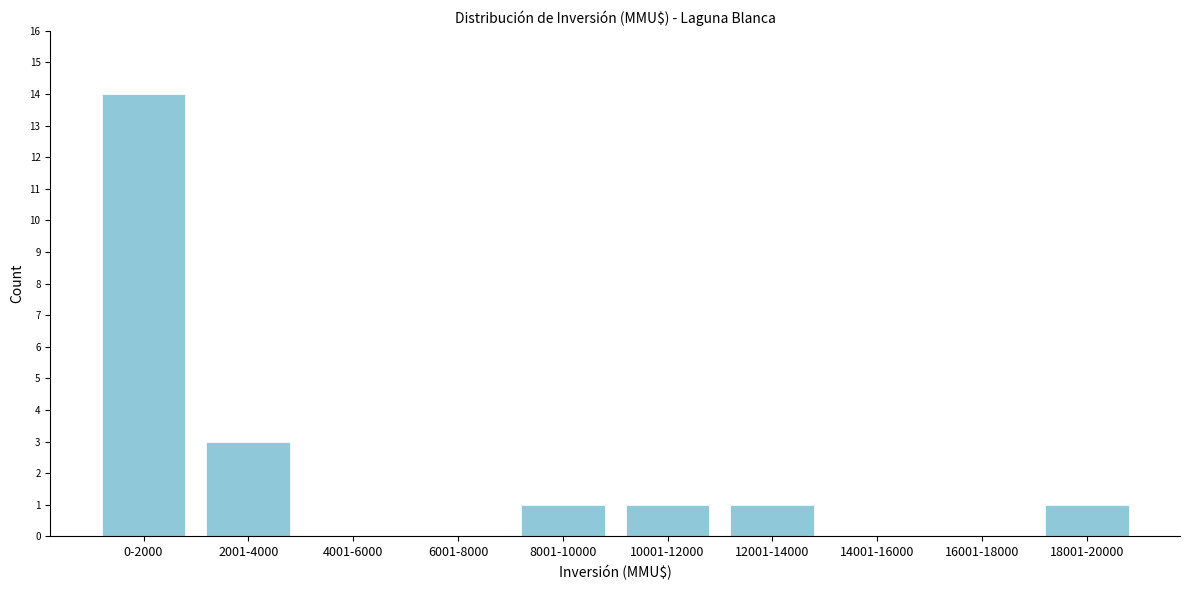

Reading left to right, list all the values displayed in this chart.

0-2000=14	2001-4000=3	4001-6000=0	6001-8000=0	8001-10000=1	10001-12000=1	12001-14000=1	14001-16000=0	16001-18000=0	18001-20000=1